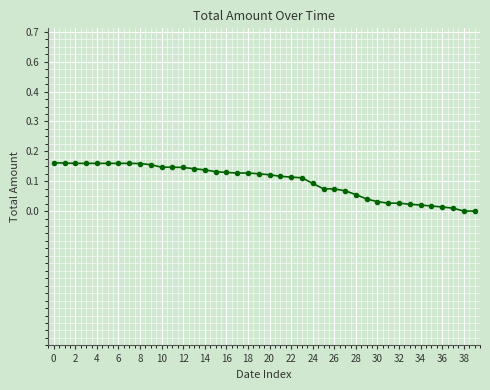

Does the chart have visible grid lines?

Yes